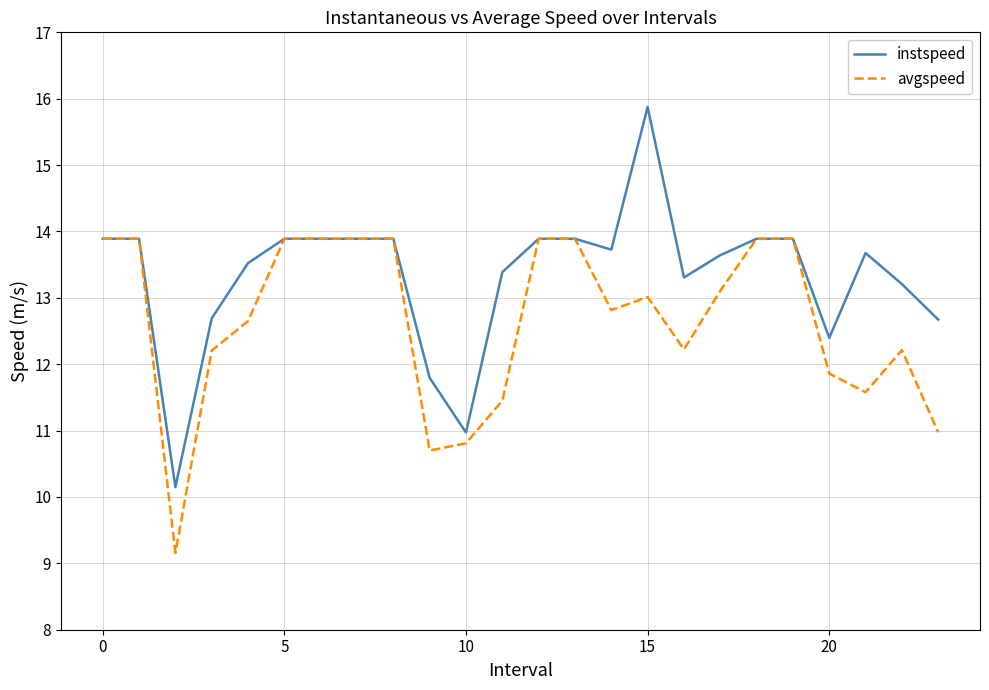

Which series has the widest spread of values?

instspeed